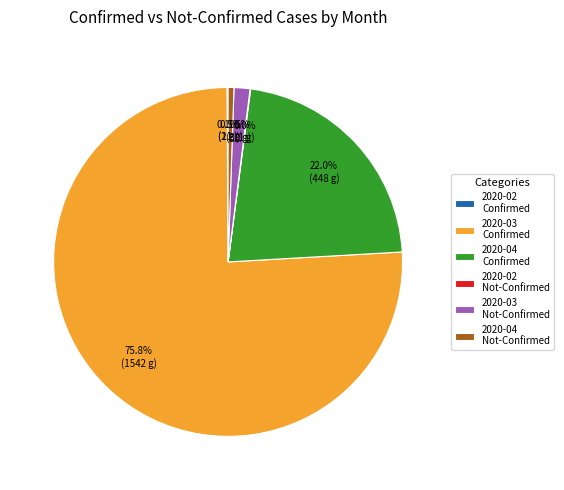

To the nearest percent, what is the average slice percentage?

17%